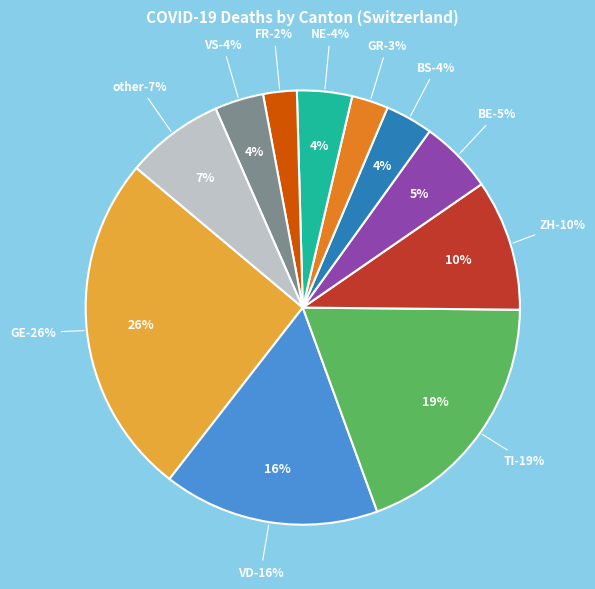

How many slices are in this pie chart?

11